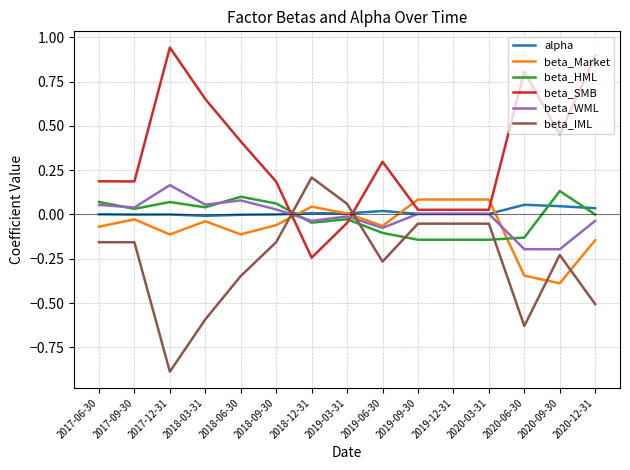

Is the value of beta_Market at 2019-12-31 greater than the value of alpha at 2018-03-31?

Yes